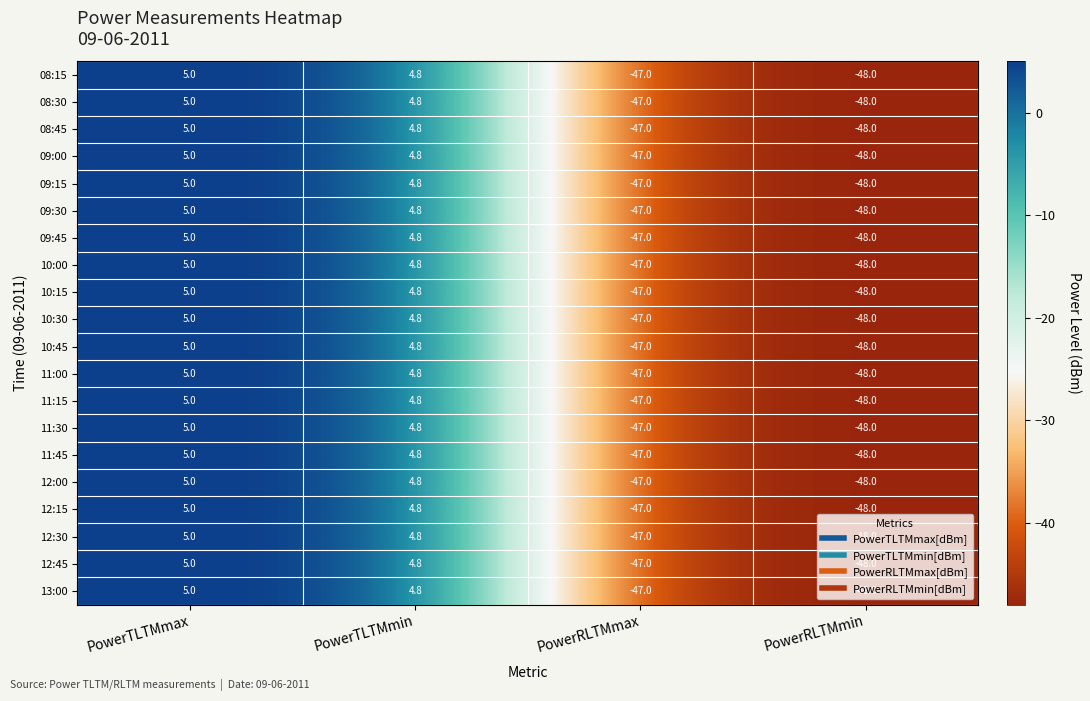

Is the value of 11:45 at PowerRLTMmax greater than the value of 08:30 at PowerRLTMmin?

Yes